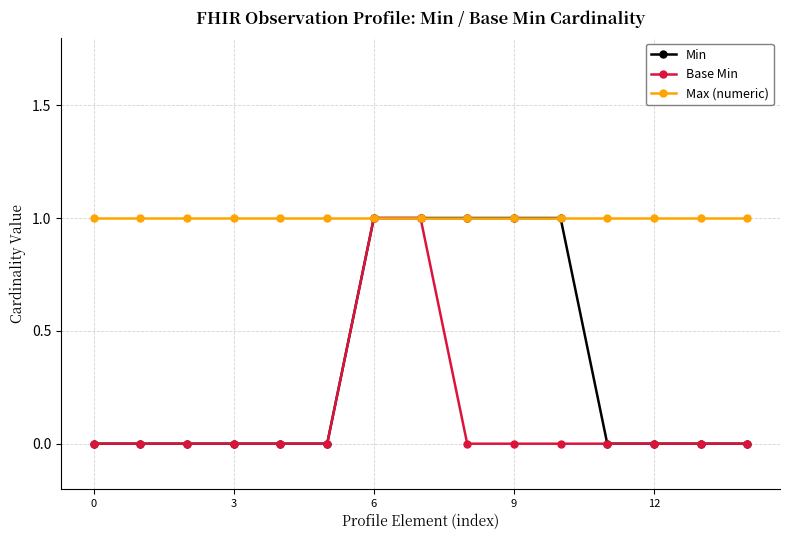

What is the value of the Max (numeric) point at the 6th from the left?

1